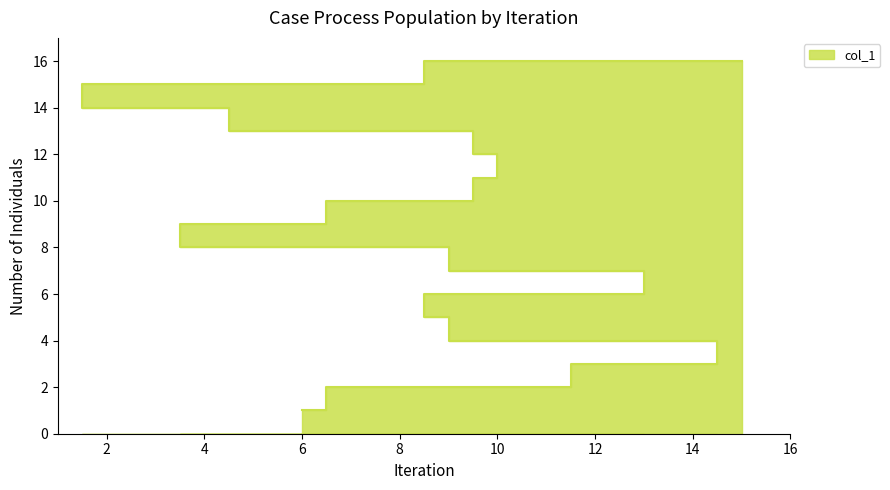

What is the sum of all values?

136